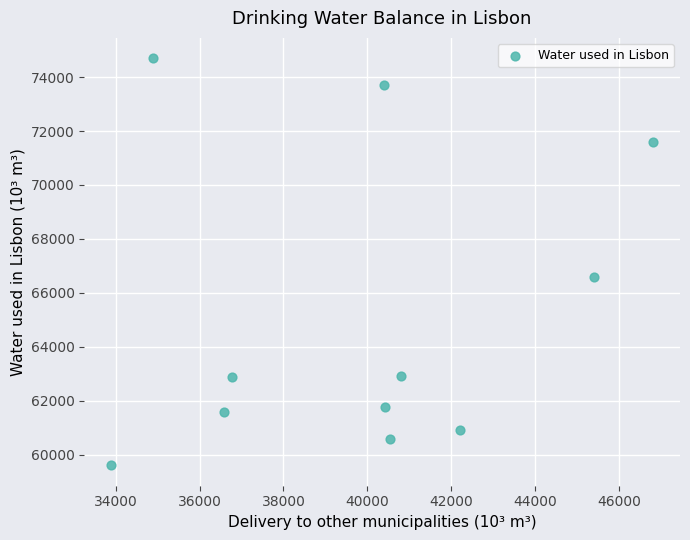

What is the average Y value?

65167